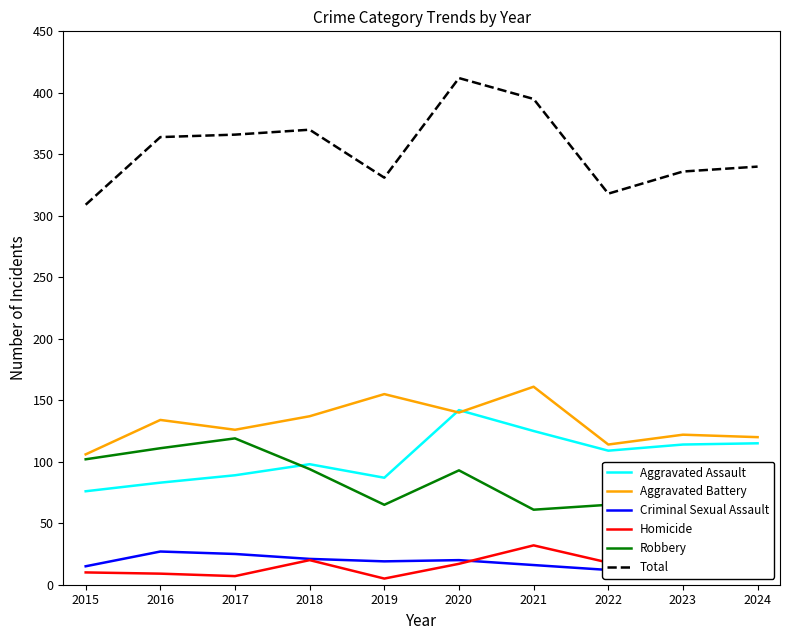

True or false: Aggravated Battery and Criminal Sexual Assault intersect in this chart.

False